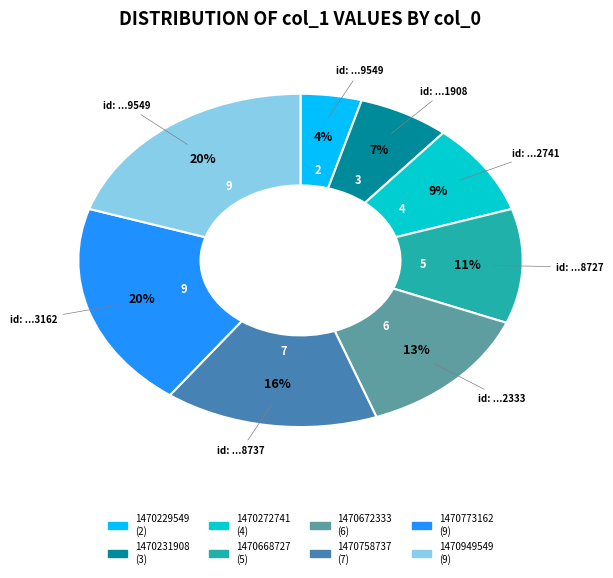

Do 1470672333 and 1470949549 together represent more than half of the pie?

No